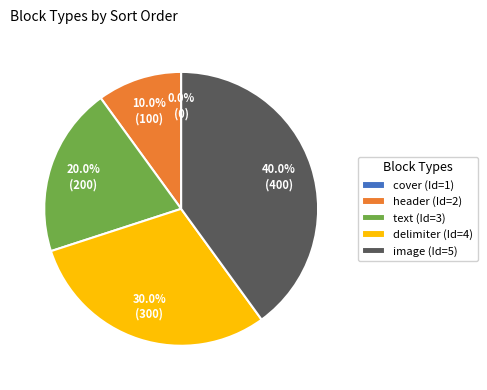

The delimiter (Id=4) slice represents 41% of the pie. True or false?

False